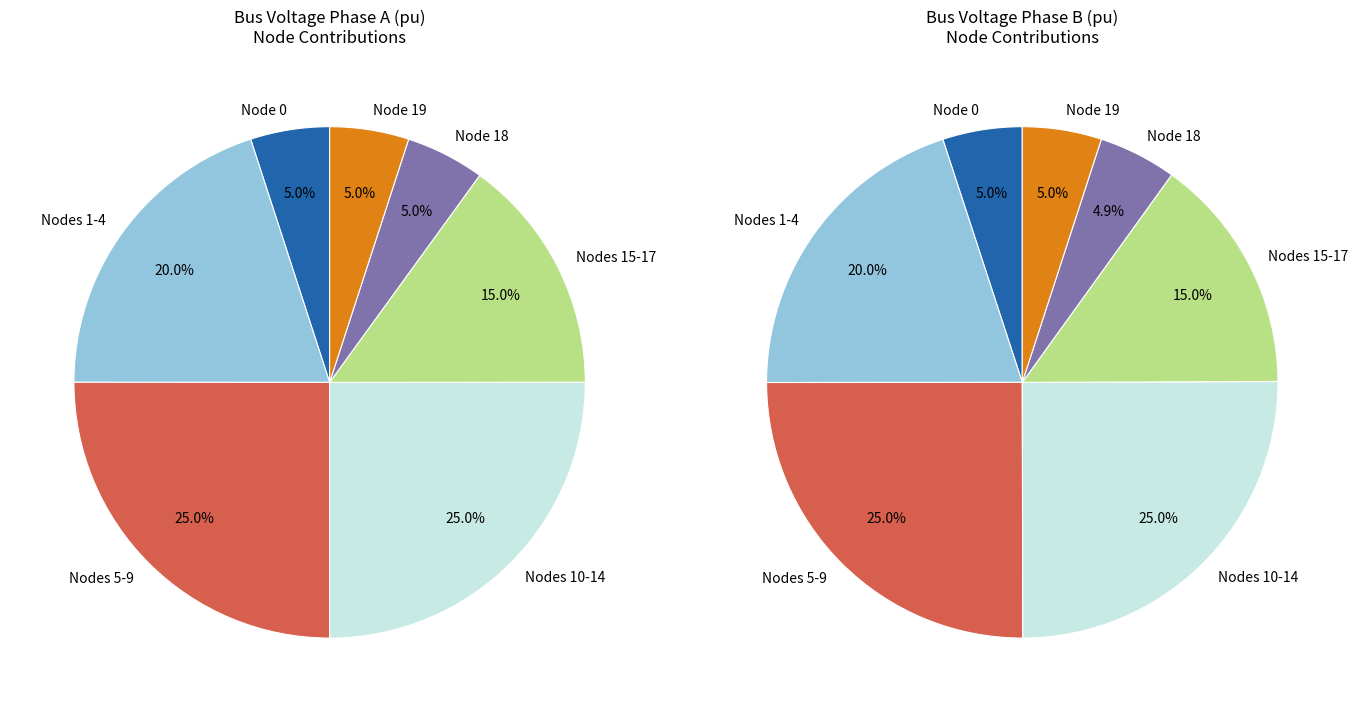

What is the smallest slice in the pie chart?

18